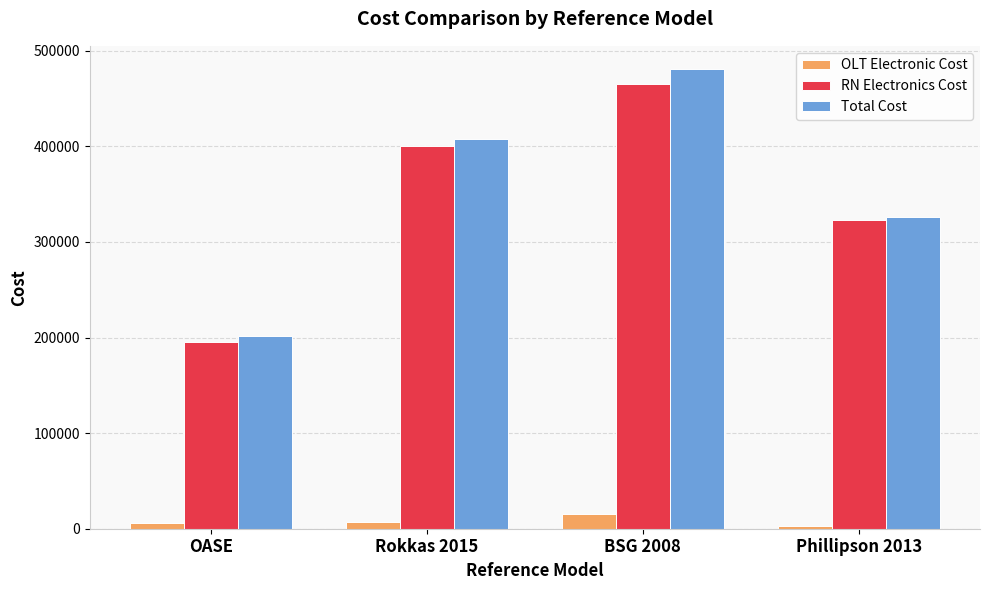

List the labels in order of RN Electronics Cost value, largest first.

BSG 2008, Rokkas 2015, Phillipson 2013, OASE